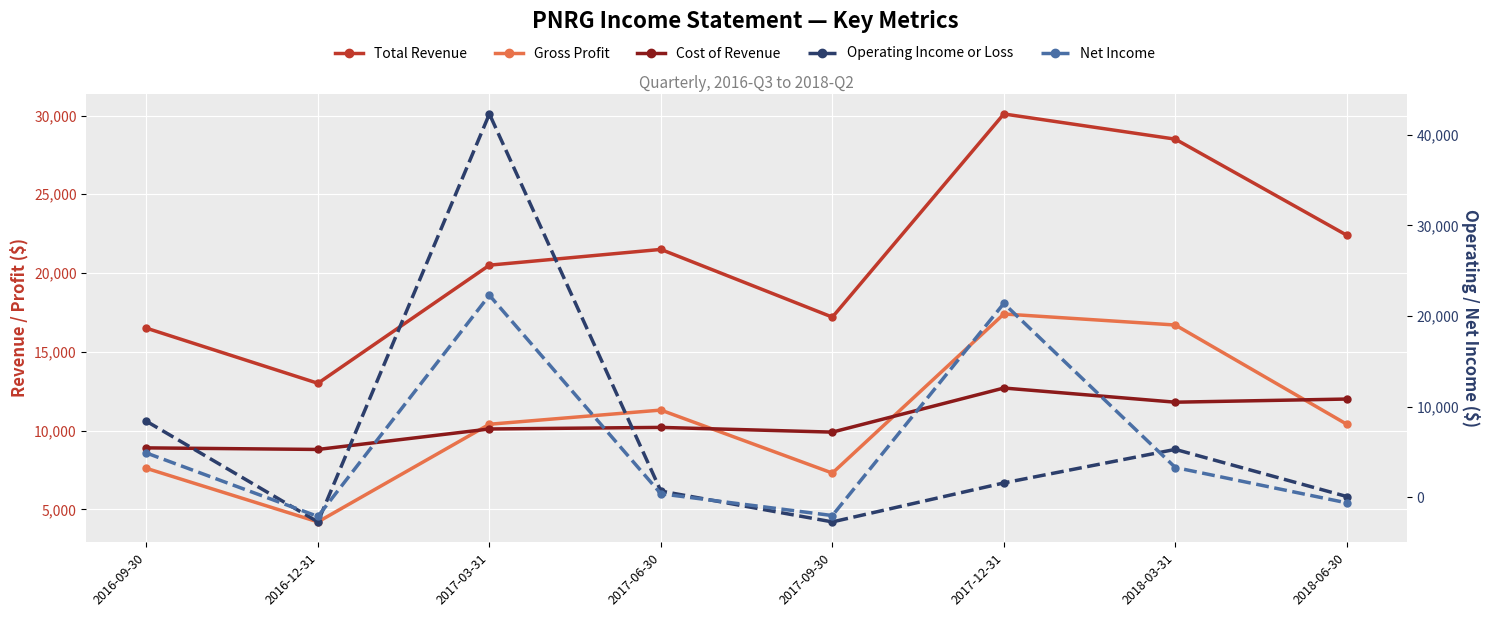

At which label does Operating Income or Loss reach its minimum?

2016-12-31